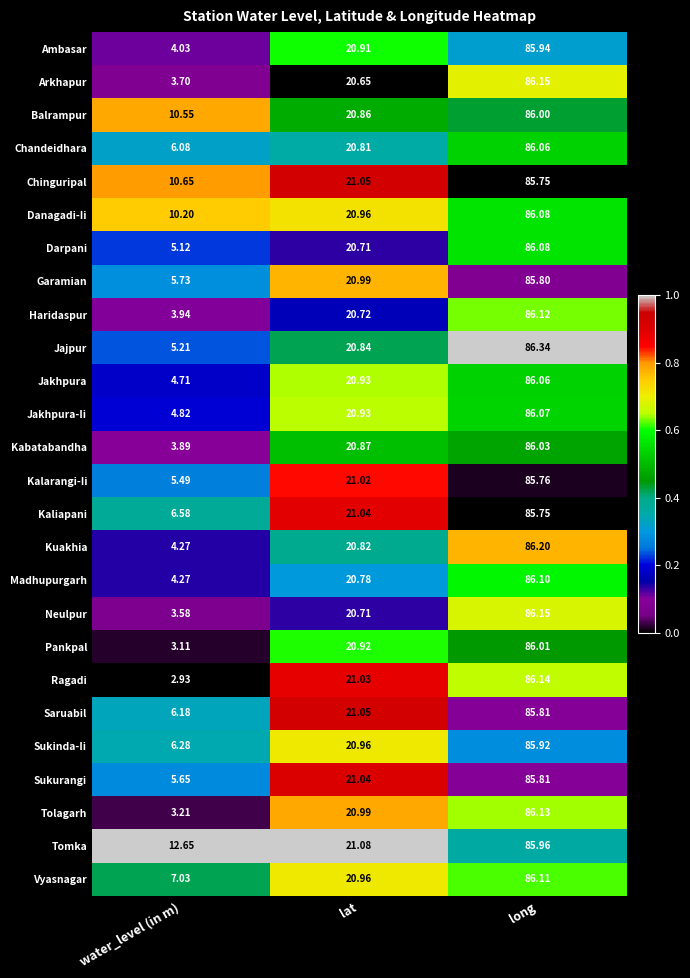

At which category is the sum across all series the highest?

long